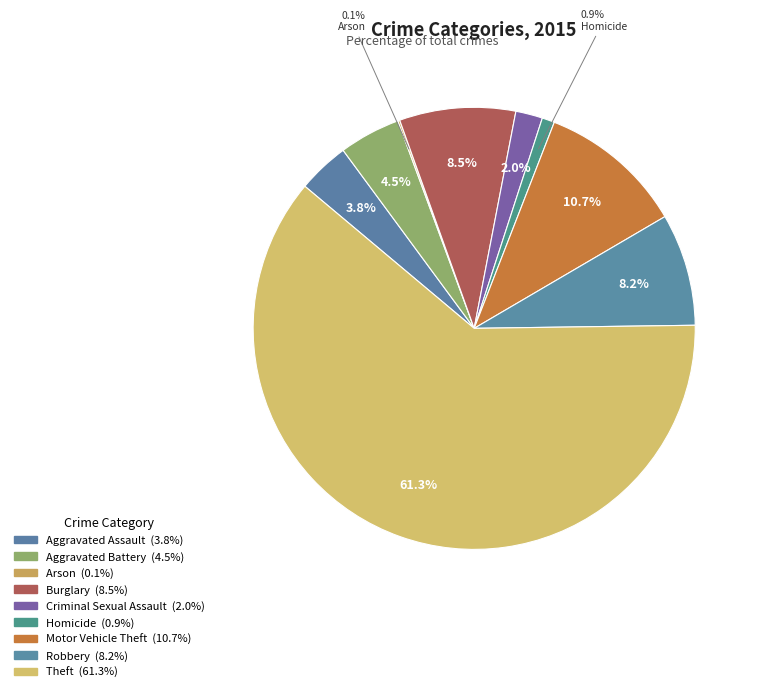

The Theft slice represents 50% of the pie. True or false?

False